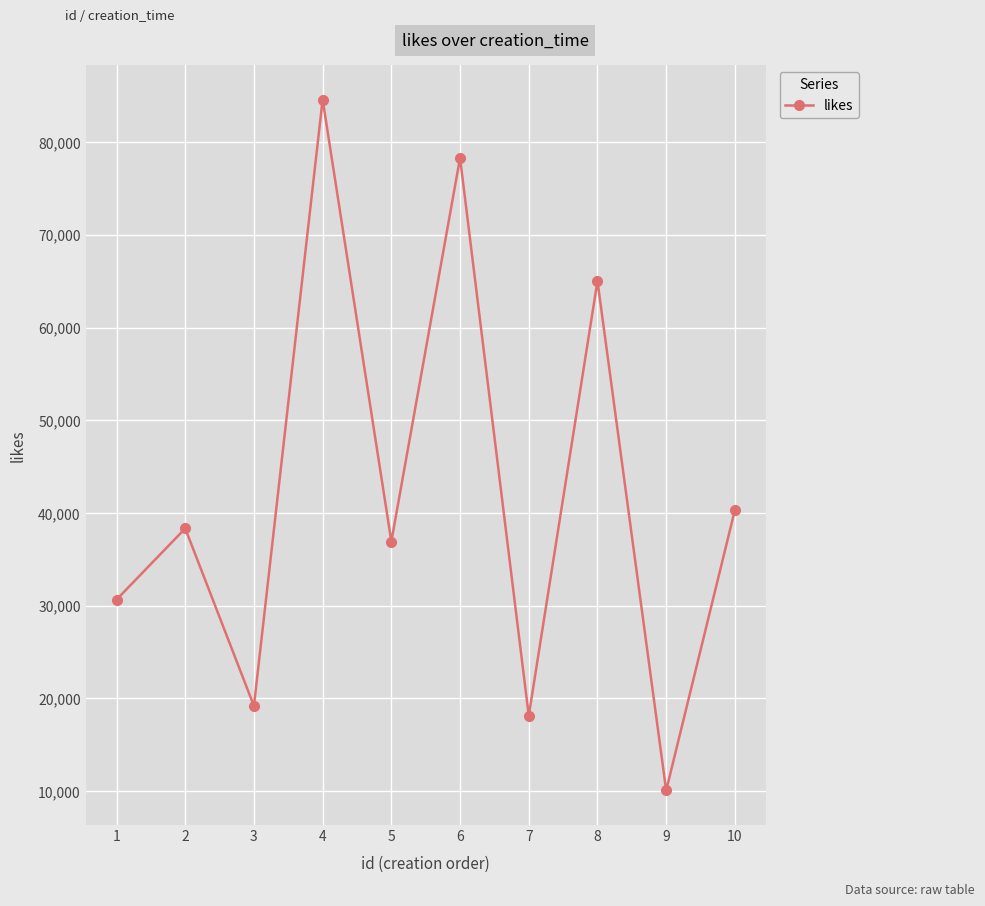

Which label corresponds to the smallest value in the chart?

9